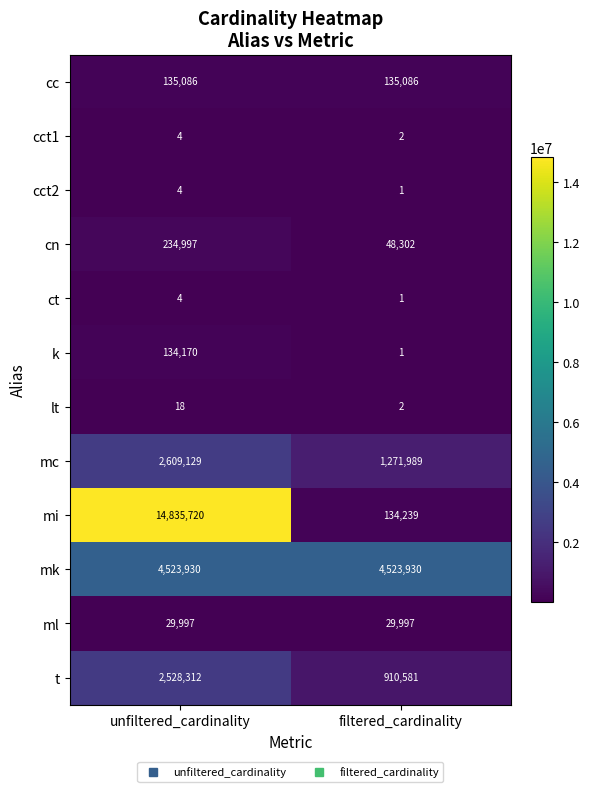

List the labels in order of cct1 value, smallest first.

filtered_cardinality, unfiltered_cardinality